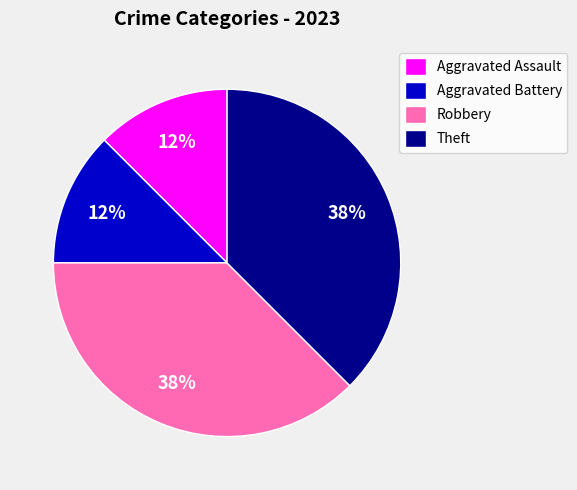

Is the sum of Robbery and Theft greater than half?

Yes